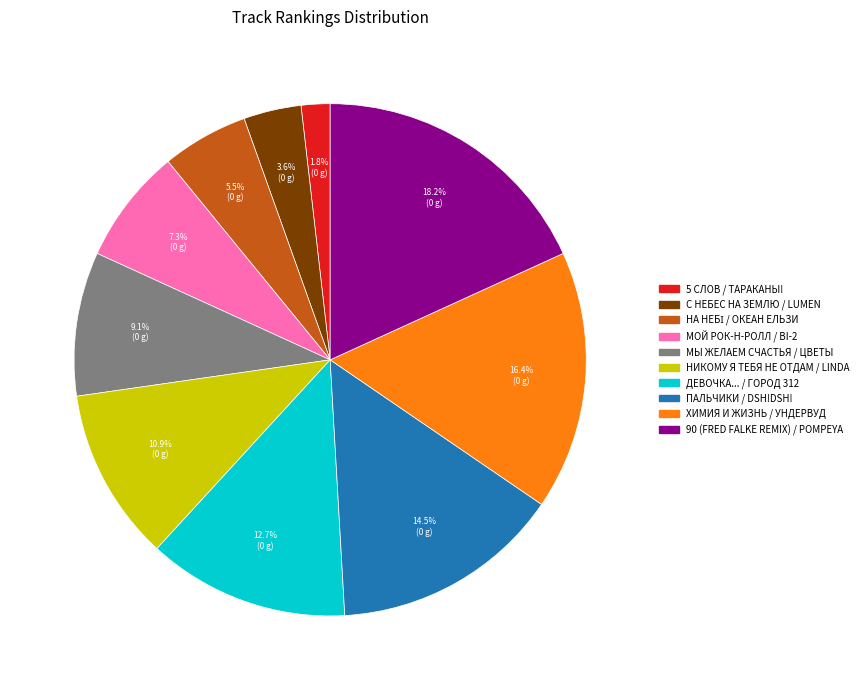

Does any single category account for the majority?

No